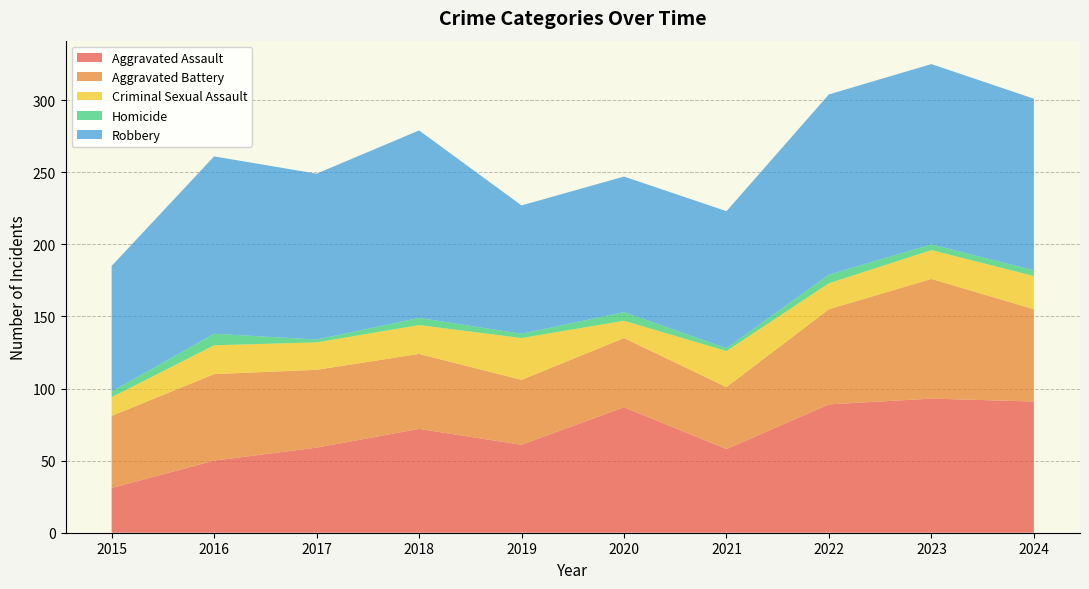

Reading right to left, extract all data points from this chart.

Aggravated Assault: 2024=91	2023=93	2022=89	2021=58	2020=87	2019=61	2018=72	2017=59	2016=50	2015=31
Aggravated Battery: 2024=64	2023=83	2022=66	2021=43	2020=48	2019=45	2018=52	2017=54	2016=60	2015=50
Criminal Sexual Assault: 2024=23	2023=20	2022=18	2021=25	2020=12	2019=29	2018=20	2017=19	2016=20	2015=13
Homicide: 2024=4	2023=4	2022=6	2021=2	2020=6	2019=3	2018=5	2017=2	2016=8	2015=4
Robbery: 2024=119	2023=125	2022=125	2021=95	2020=94	2019=89	2018=130	2017=115	2016=123	2015=87